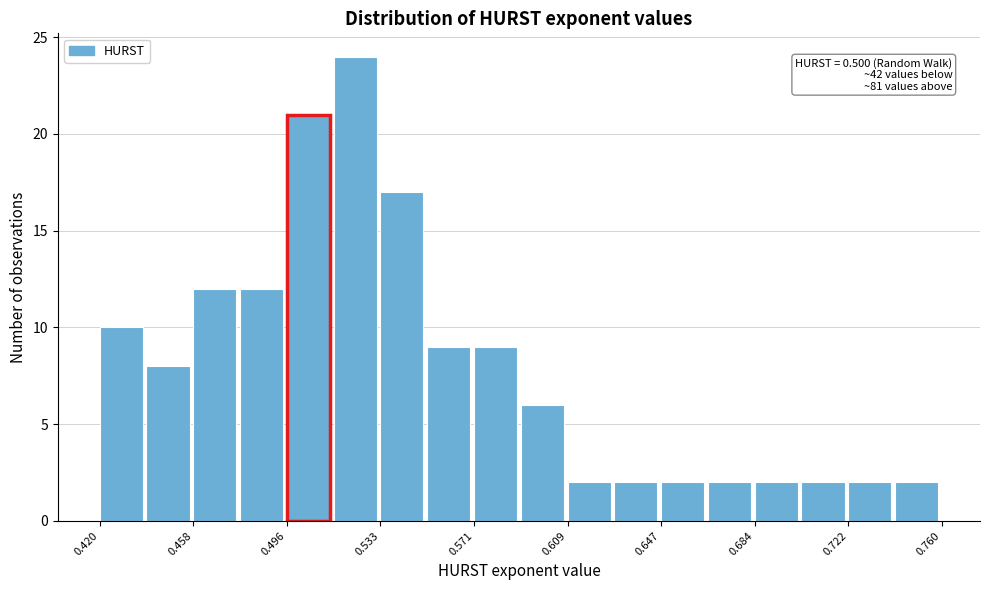

Around what value on the x-axis is the tallest bar? Give the approximate position of its centre, as read against the axis.

0.525